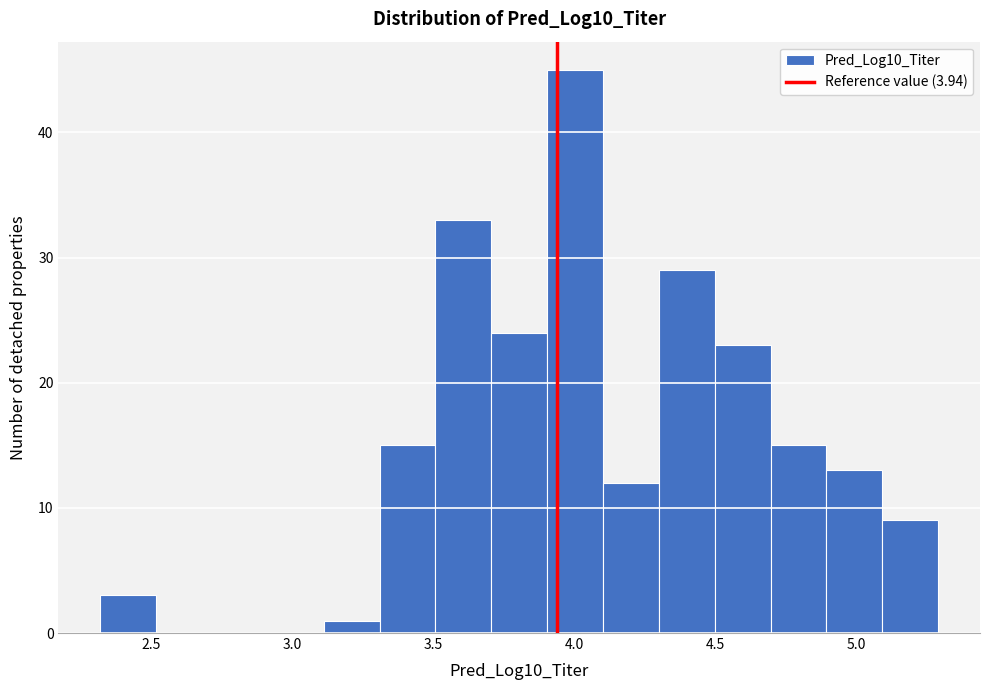

Around what value on the x-axis is the tallest bar? Give the approximate position of its centre, as read against the axis.

4.00